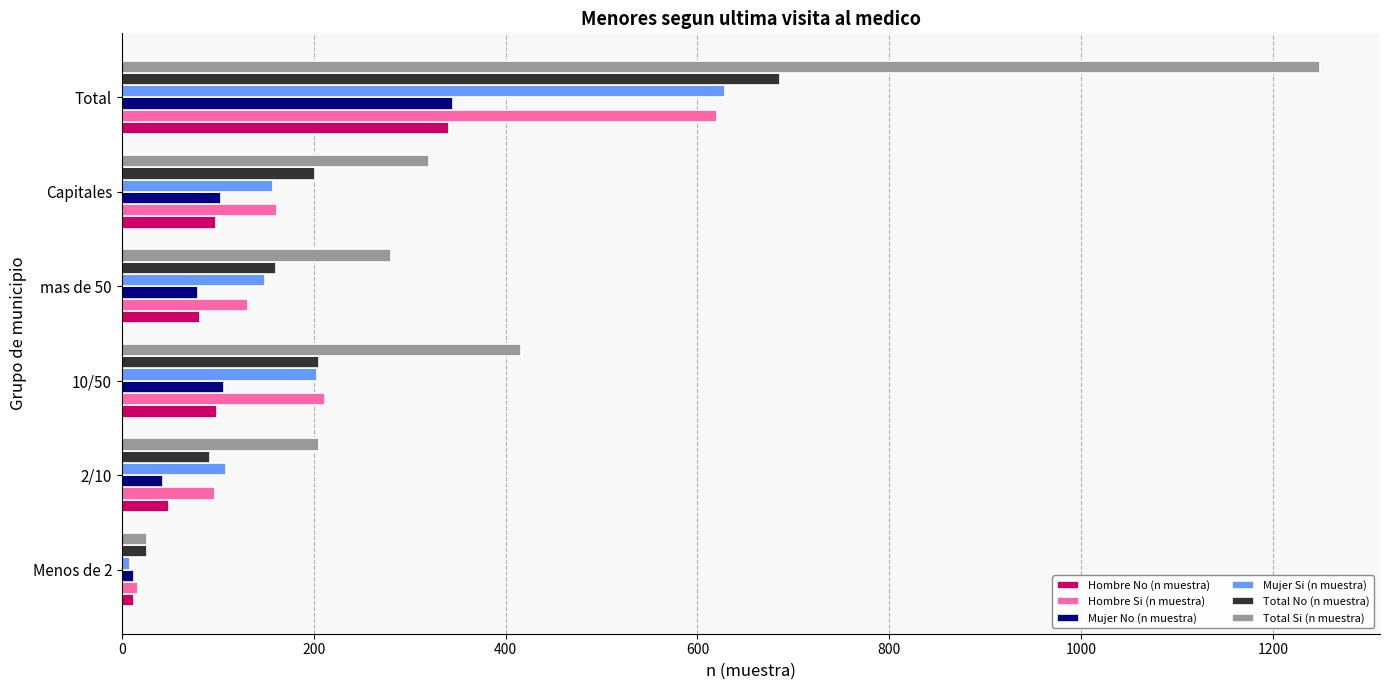

Which series has the widest spread of values?

Total Si (n muestra)